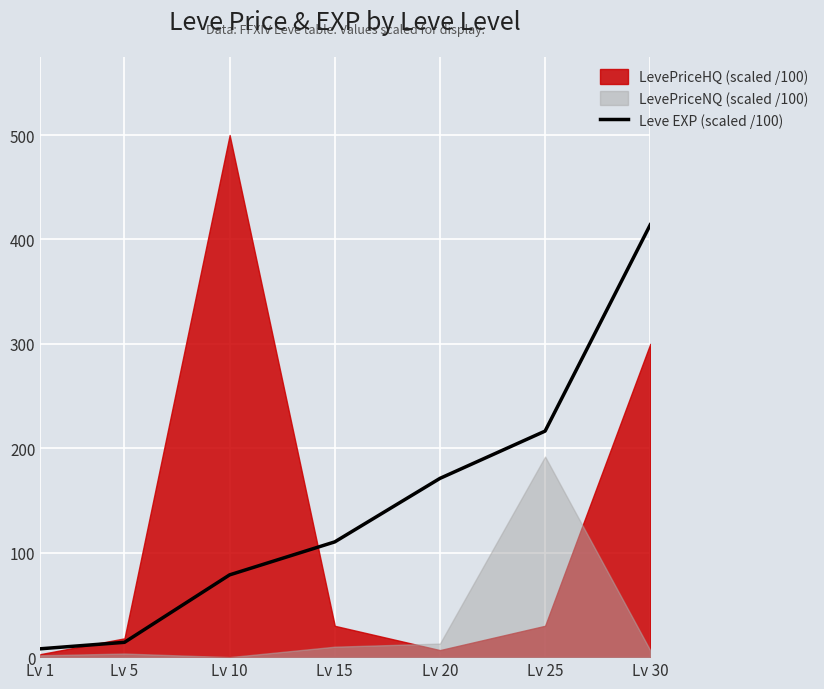

Where does the data first go above 110?

Lv 15